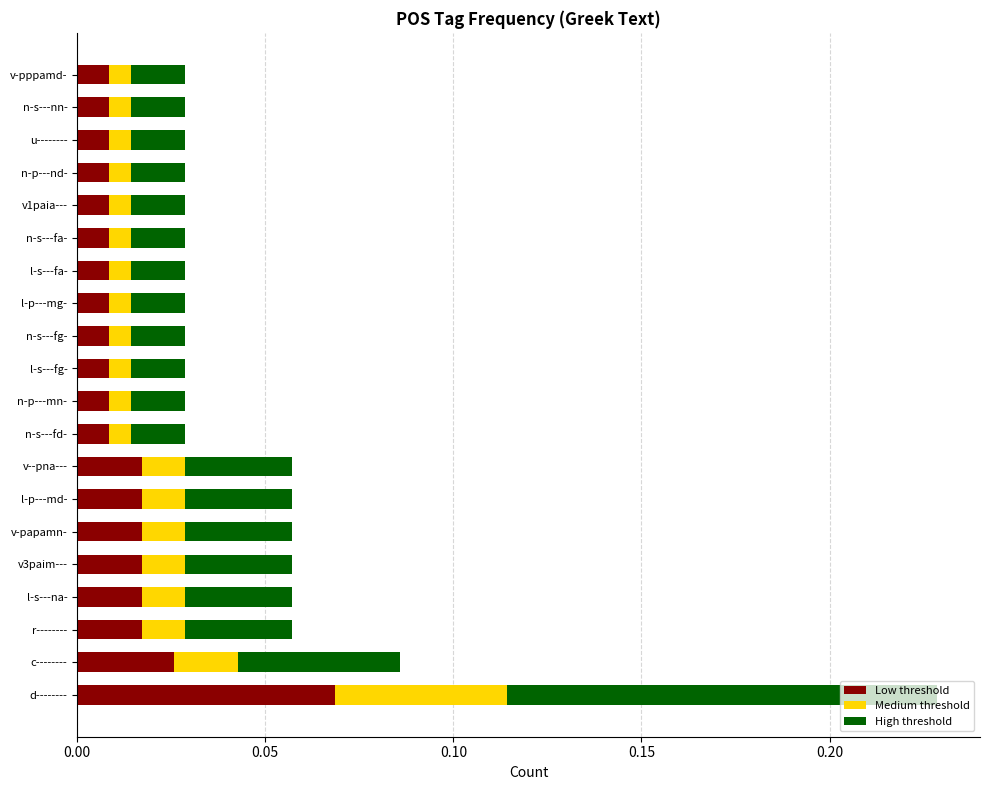

The Low threshold series shows 0.0 at d--------. True or false?

False